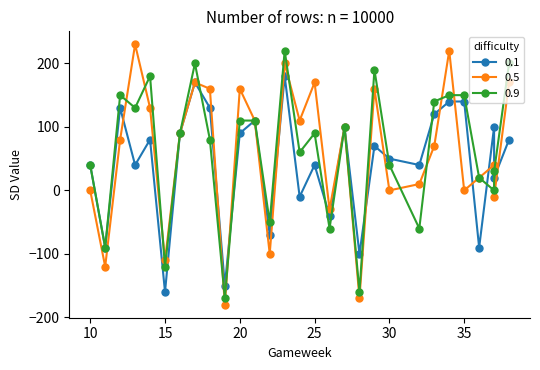

Count the number of data series in this chart.

3